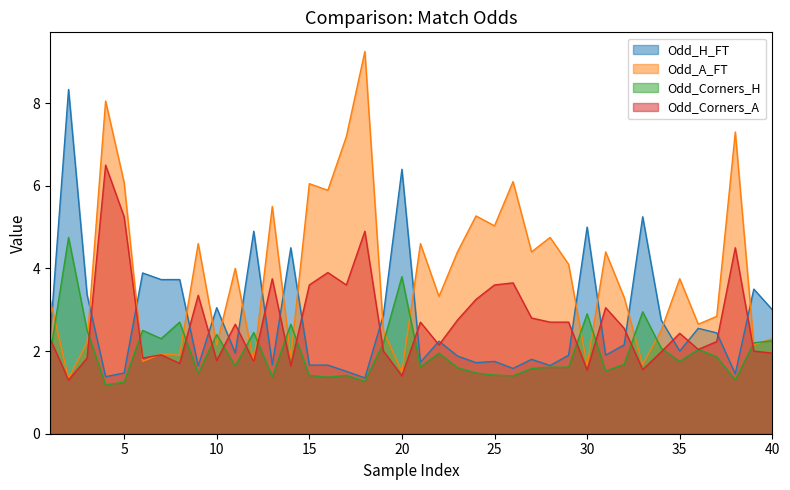

What is the difference between the Odd_A_FT values at 1 and 19?

0.8